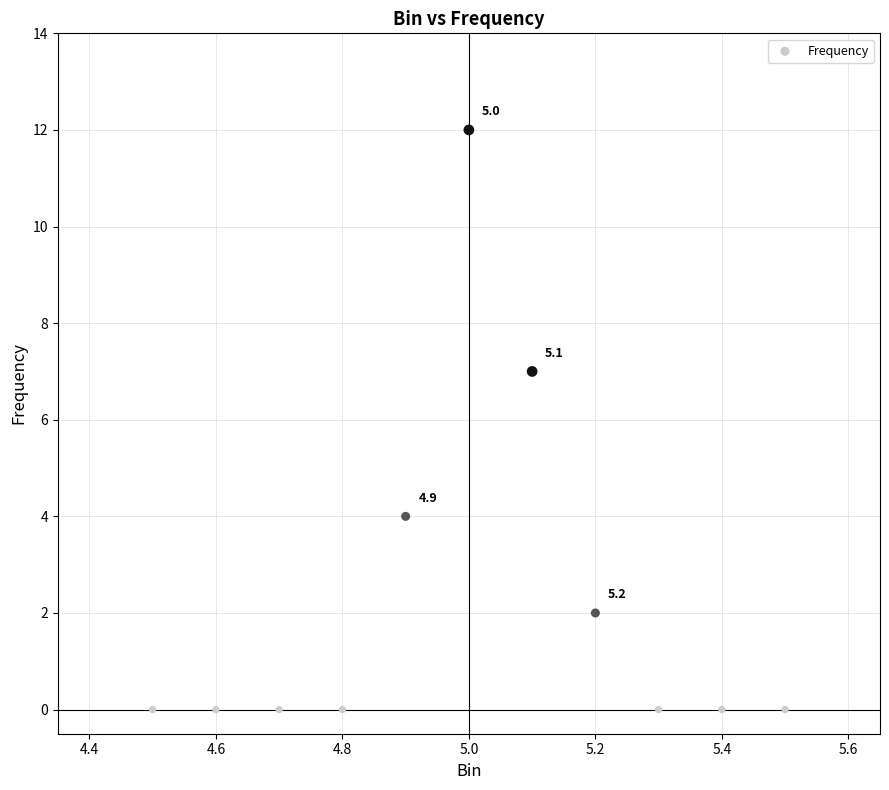

What is the range of Y values (max minus min)?

12